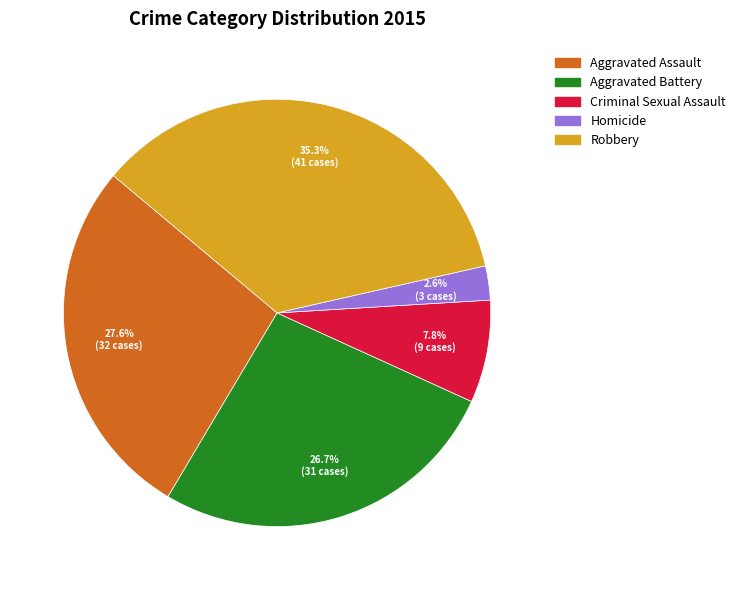

What portion of the pie excludes Aggravated Assault?

72.4%